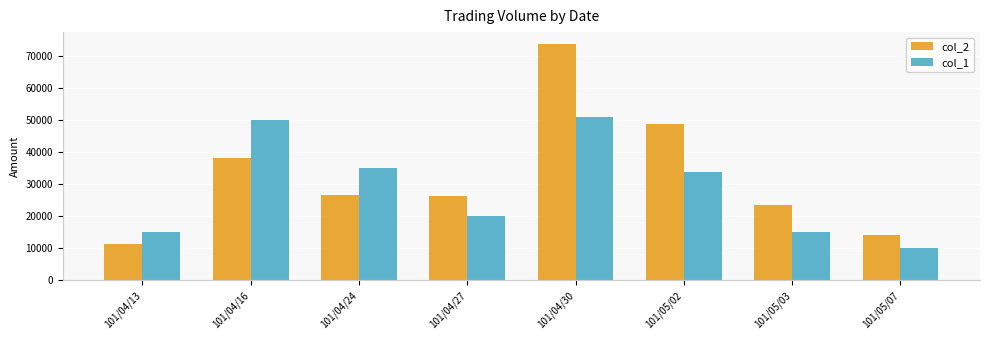

What is the label of the 8th bar from the right?

101/04/13